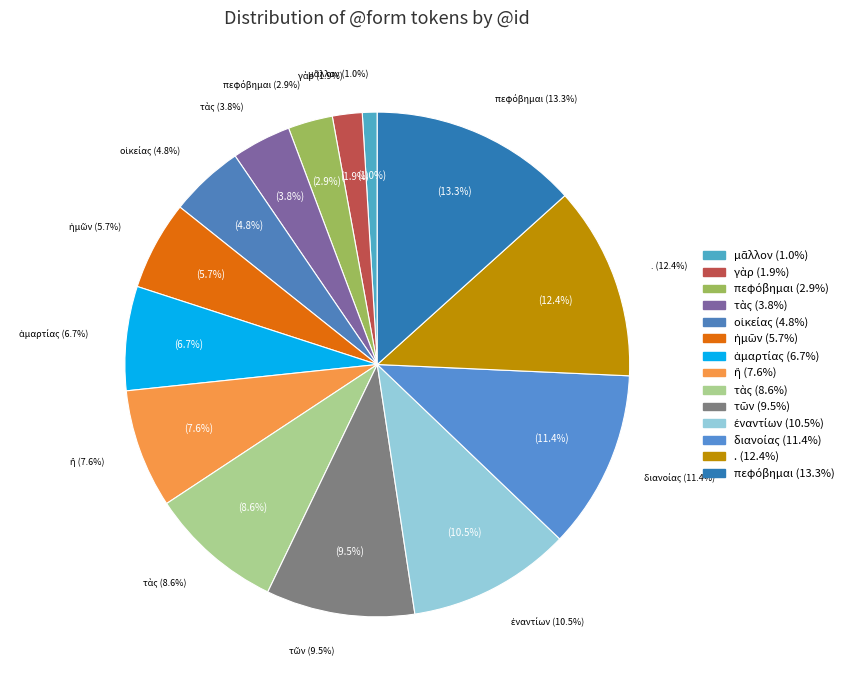

Which slice is the largest?

πεφόβημαι